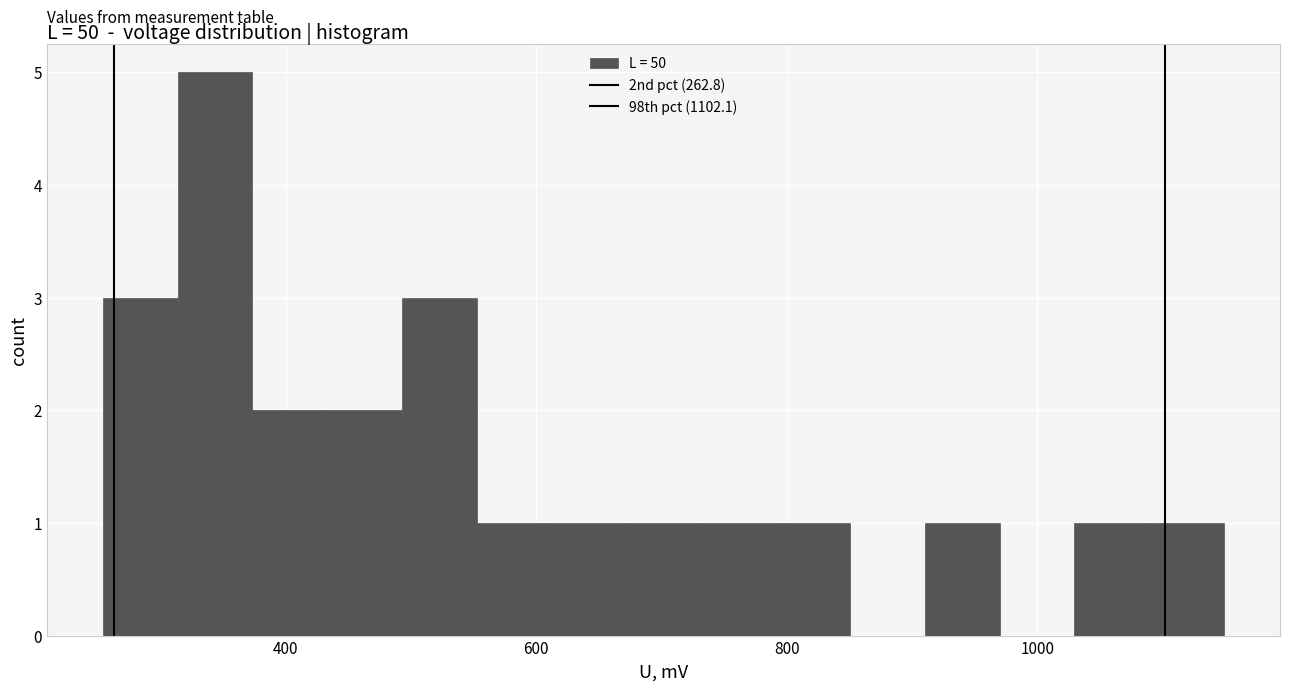

Around what value on the x-axis is the tallest bar? Give the approximate position of its centre, as read against the axis.

340